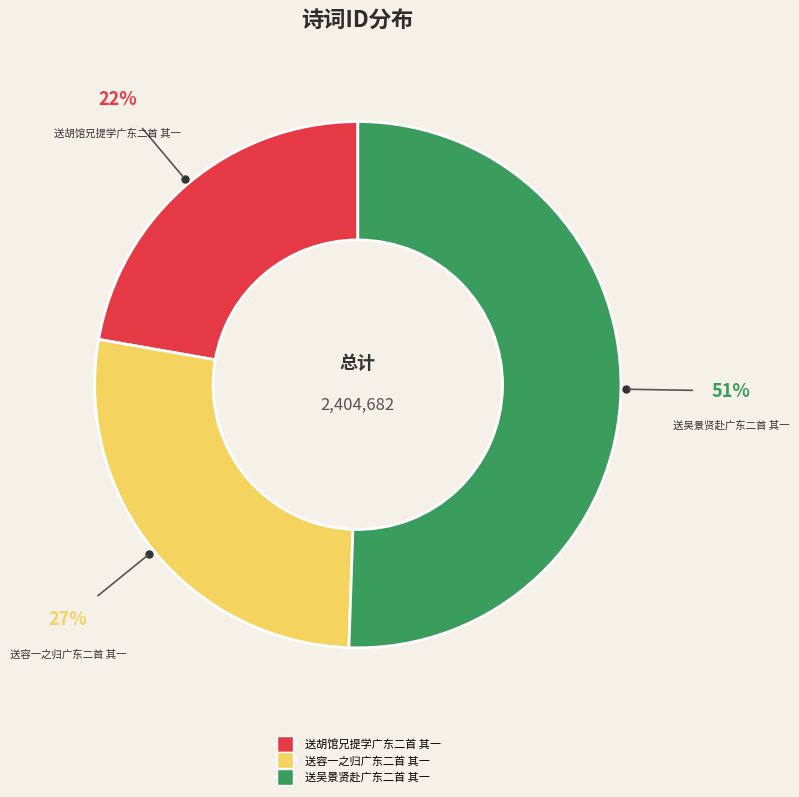

Which slice is the smallest?

送胡馆兄提学广东二首 其一